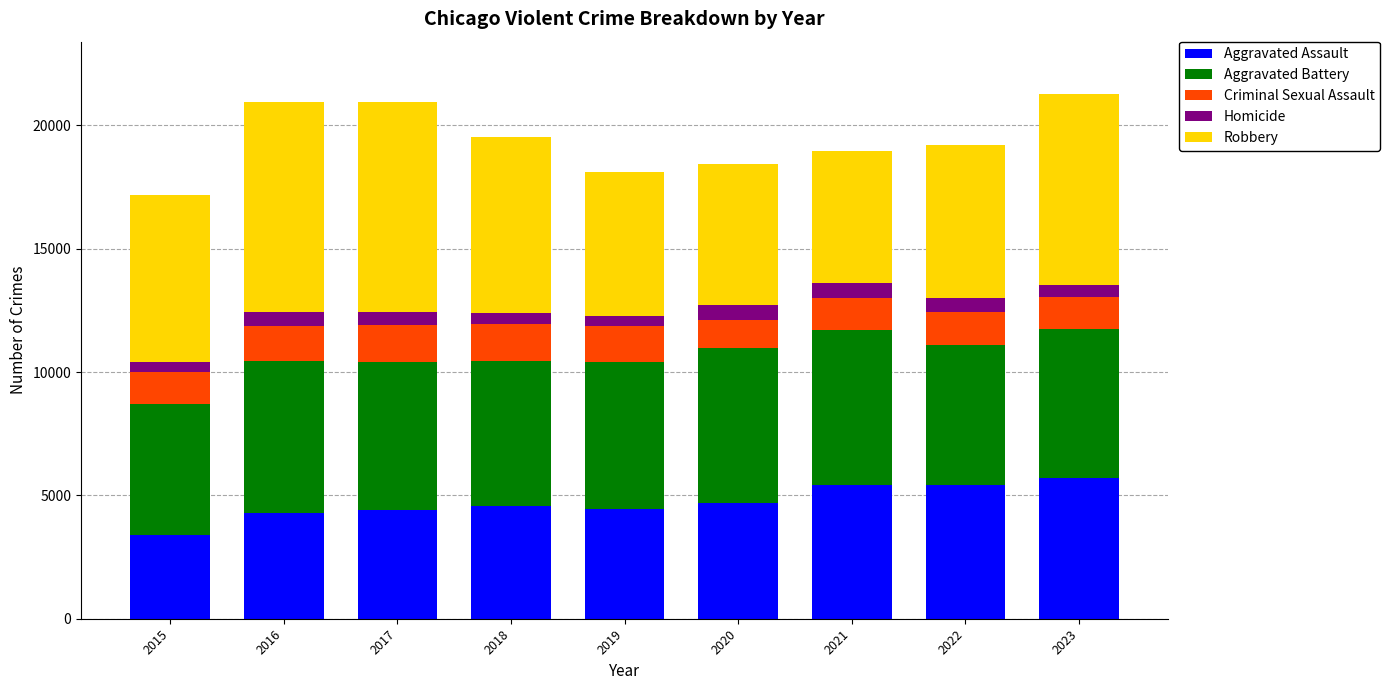

The Aggravated Assault series shows 1134 at 2015. True or false?

False